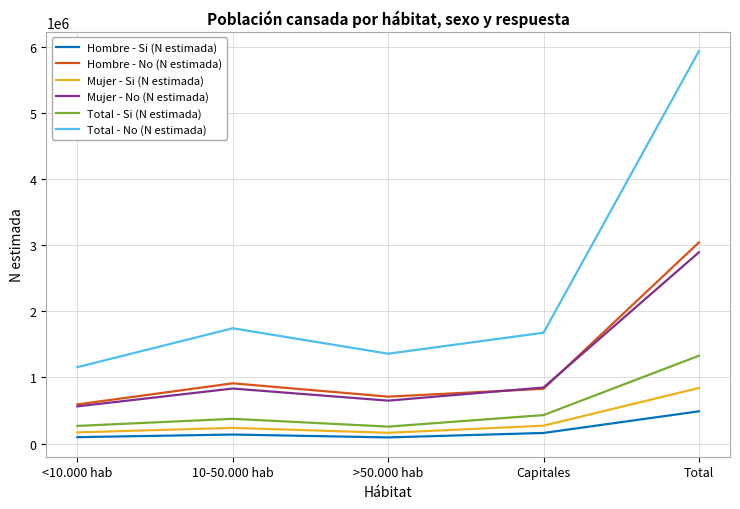

Which series has the largest total across all categories?

Total - No (N estimada)